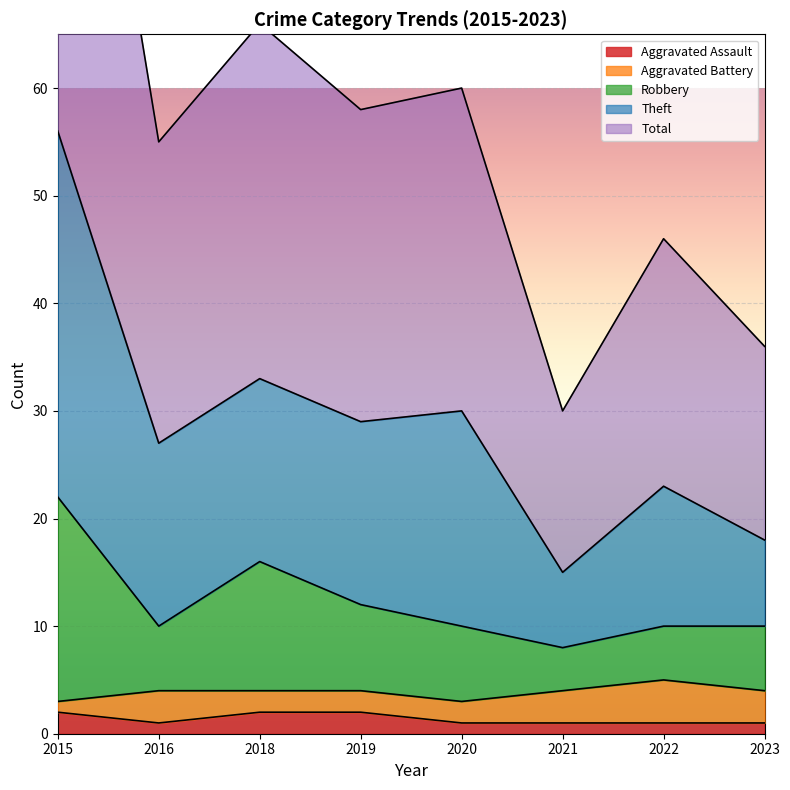

True or false: Robbery and Theft cross at least once.

False